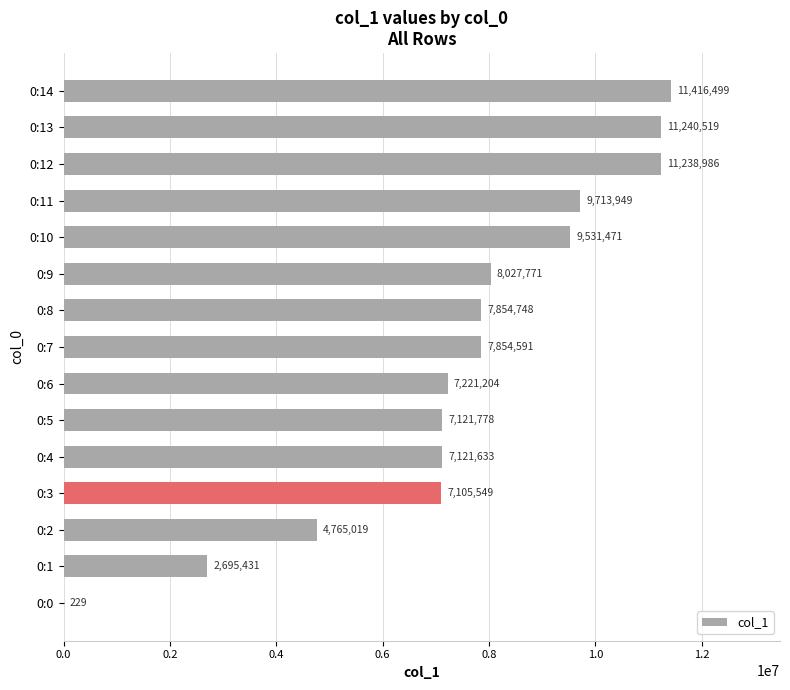

Which category has the highest value across all series?

0:14